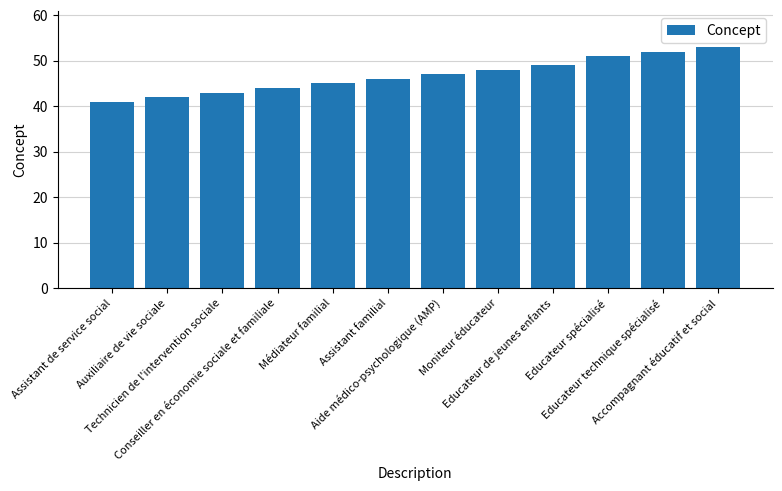

What is the label of the 2nd bar from the right?

Educateur technique spécialisé